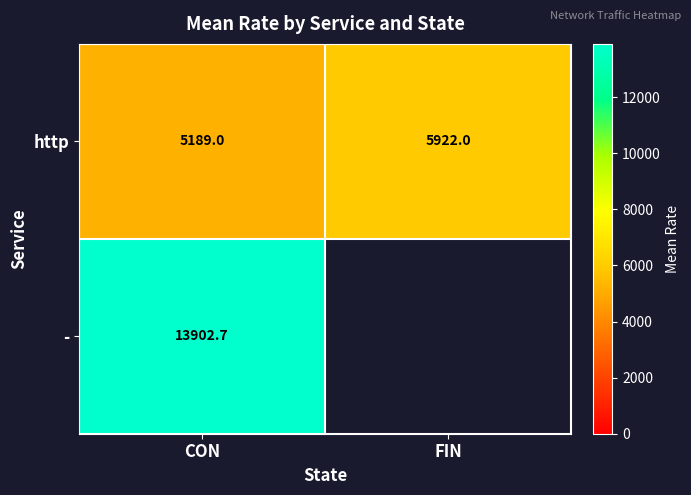

The value of http at FIN is 5922.0. True or false?

True